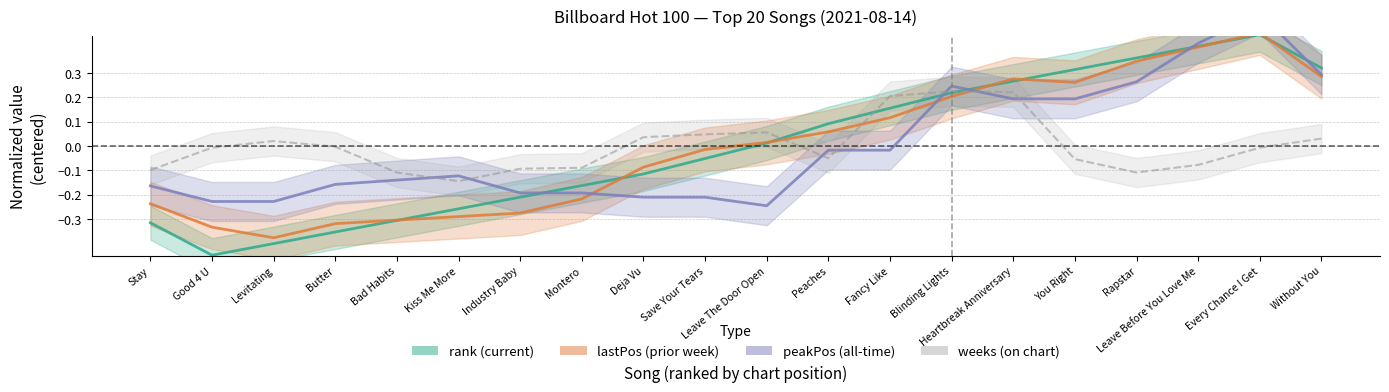

What value does the weeks_line series have at Heartbreak Anniversary?

0.2